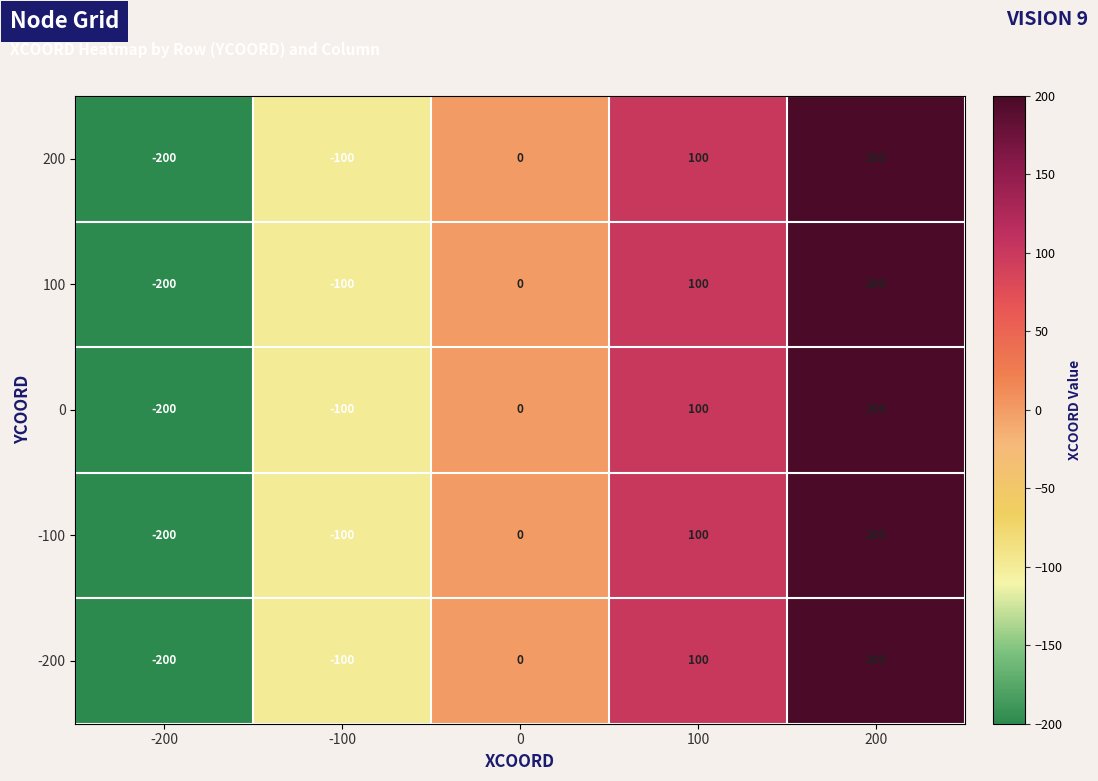

How many 200 values are between -100 and 100?

3